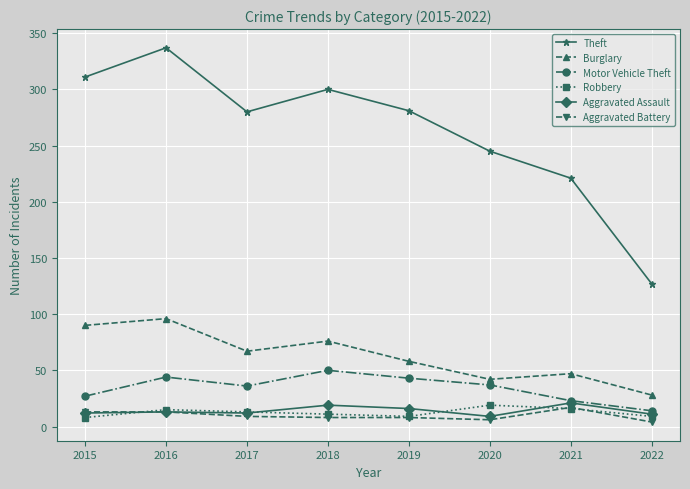

Count the number of data series in this chart.

6